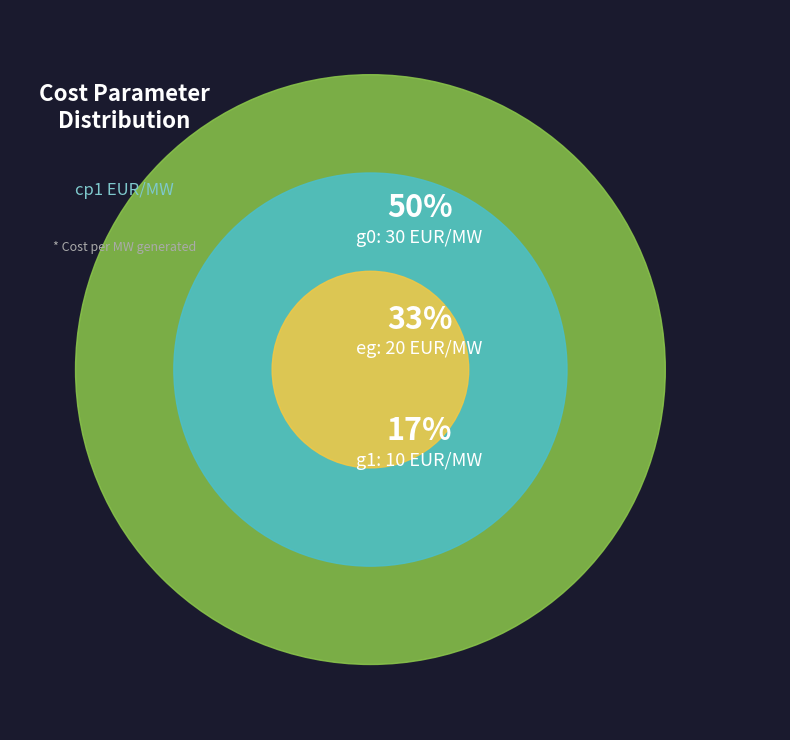

How many slices are in this pie chart?

3